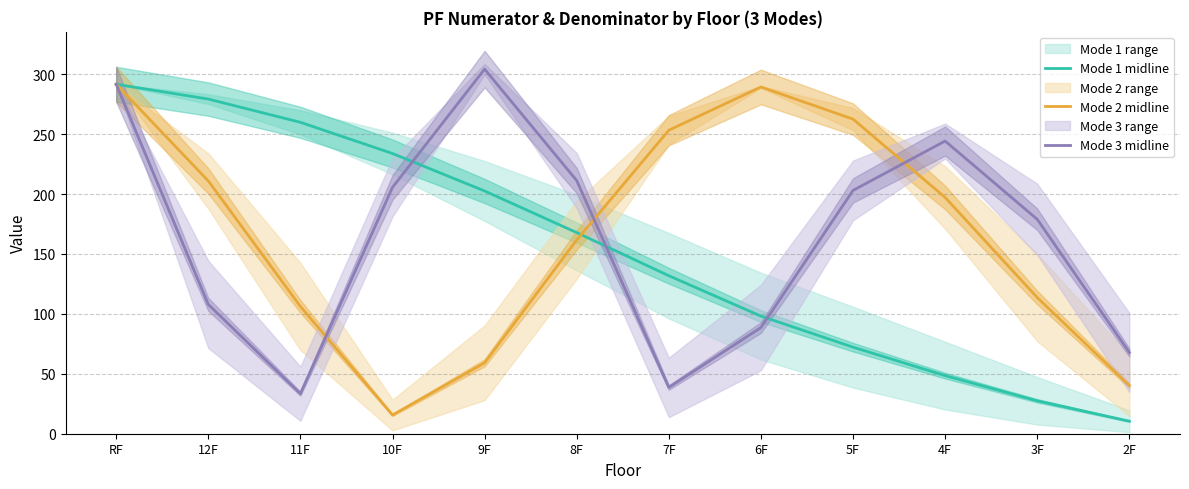

At how many categories does at least one series exceed 258?

6